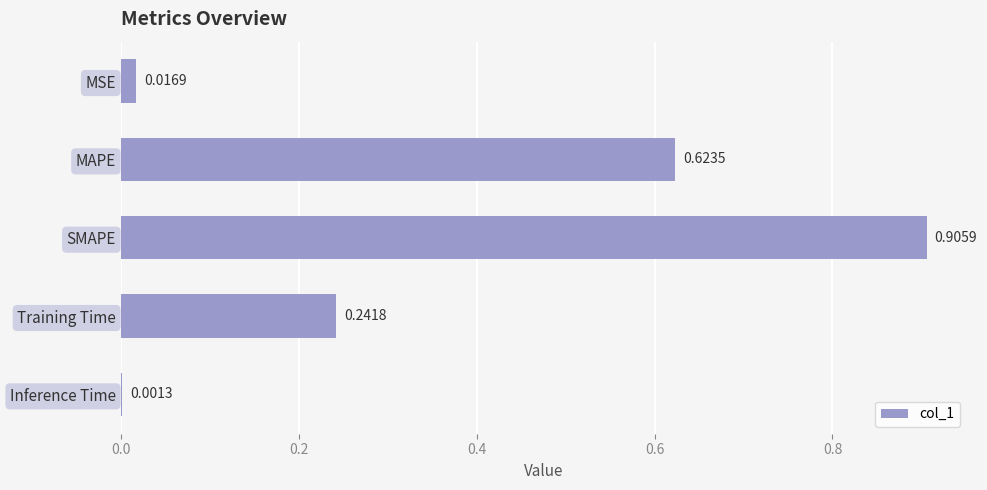

Are the bars horizontal?

Yes